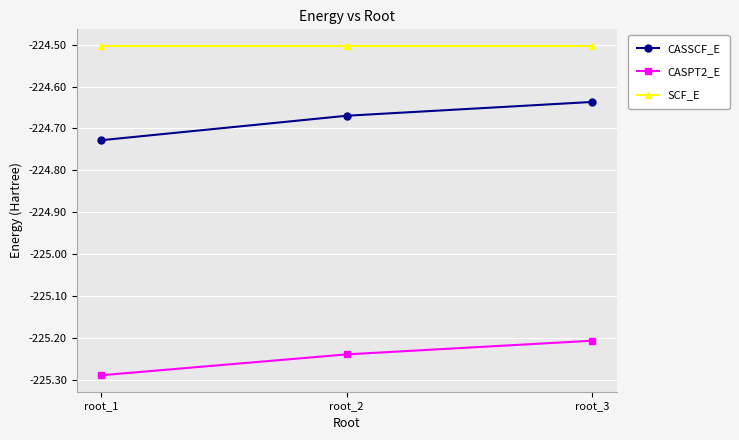

Is this an area chart (filled region under the line)?

No